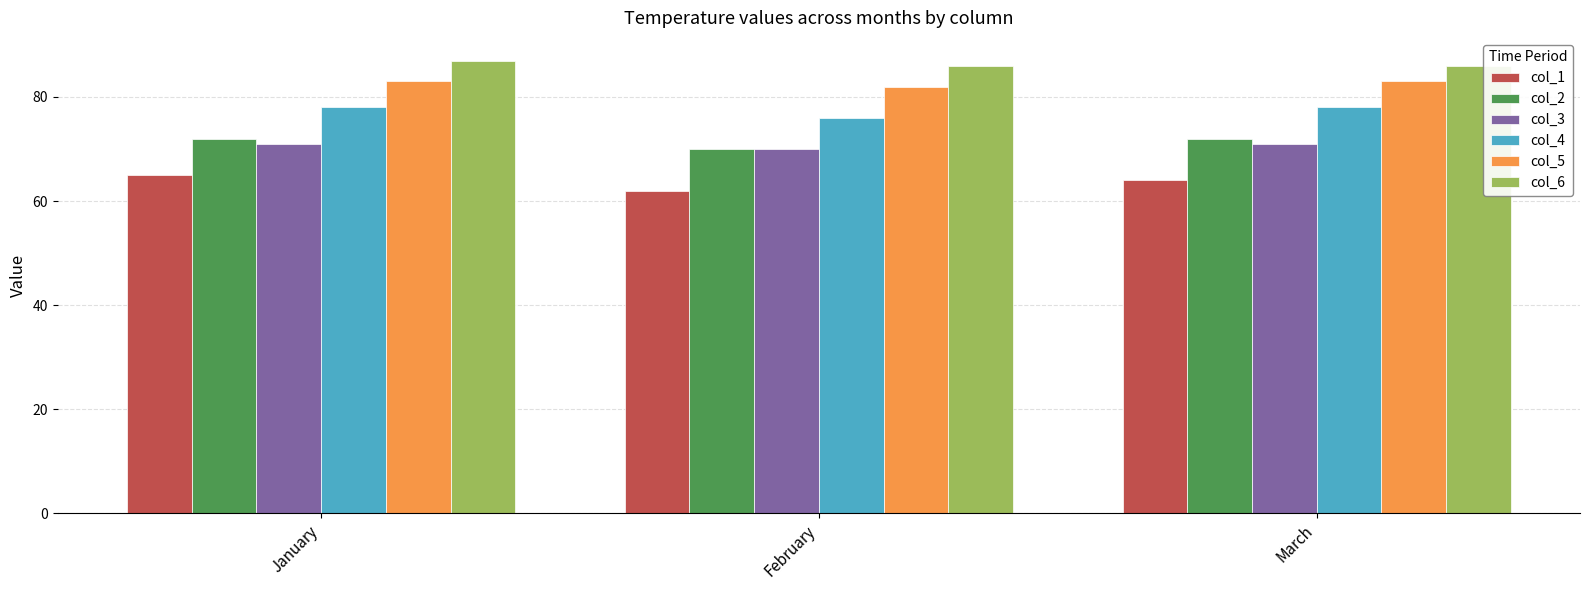

Reading right to left, list all the values displayed in this chart.

col_1: March=64	February=62	January=65
col_2: March=72	February=70	January=72
col_3: March=71	February=70	January=71
col_4: March=78	February=76	January=78
col_5: March=83	February=82	January=83
col_6: March=86	February=86	January=87